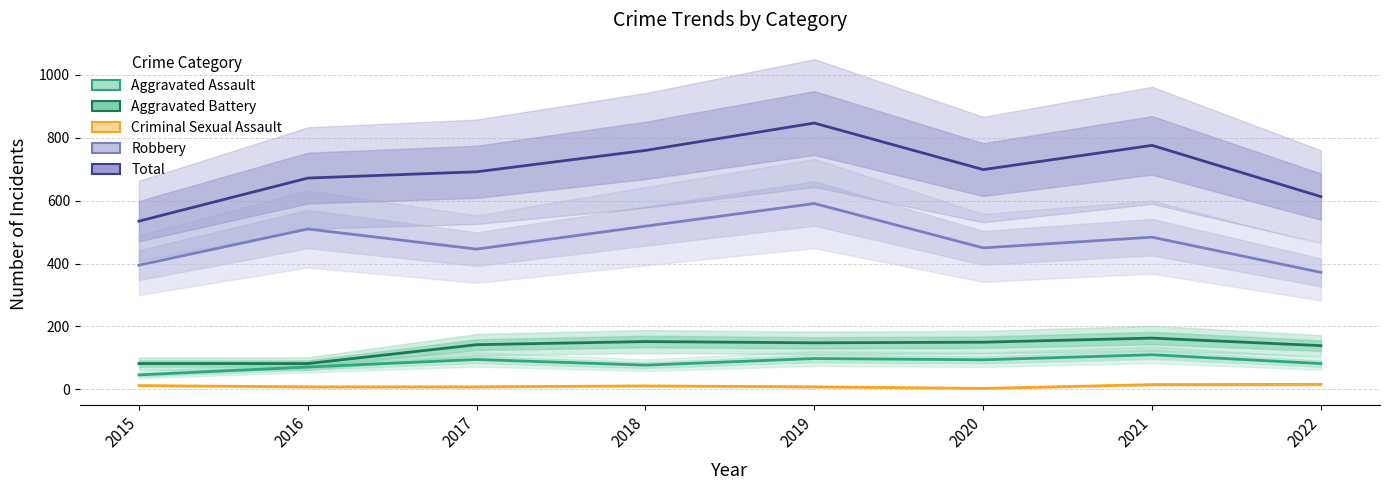

Does the chart have visible grid lines?

Yes